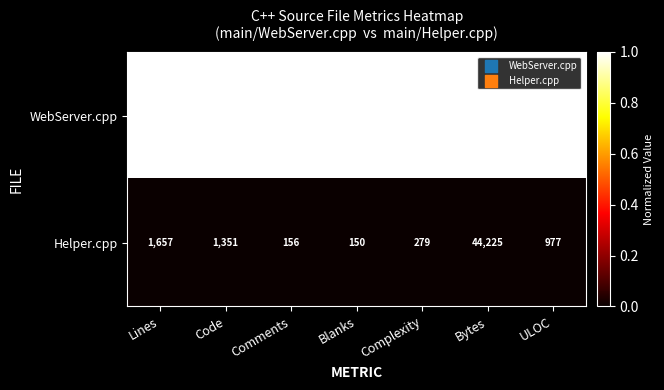

Is it true that Helper.cpp equals 611 at ULOC?

False